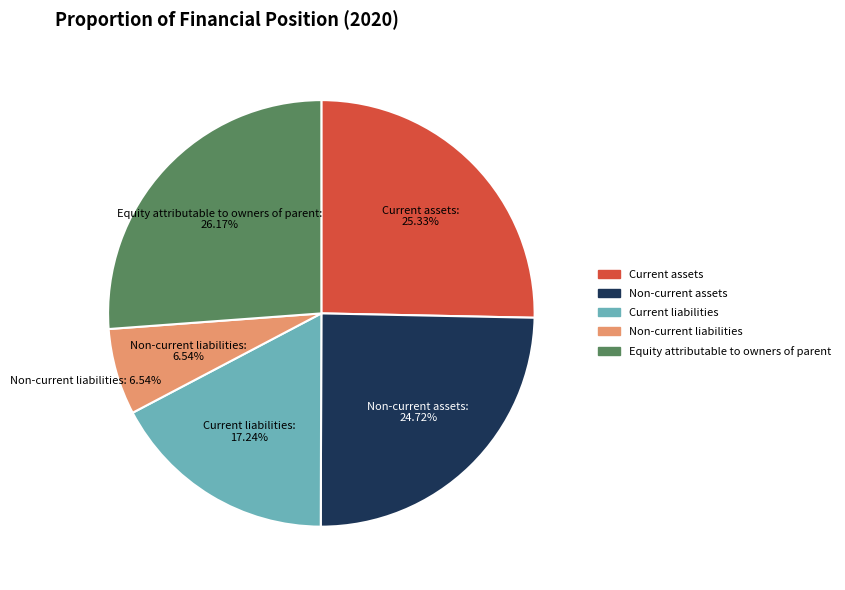

What percentage is NOT represented by Current liabilities?

82.8%